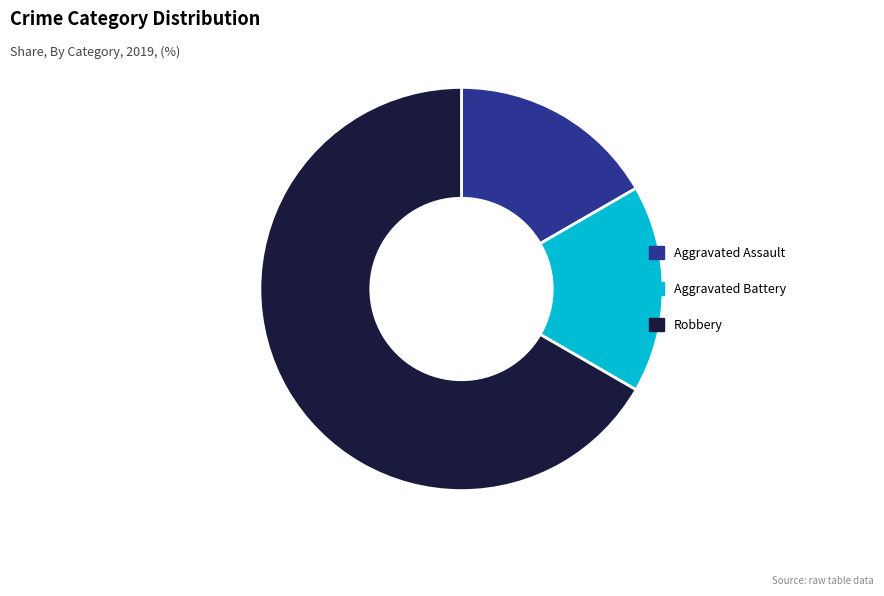

Which slice is the largest?

Robbery